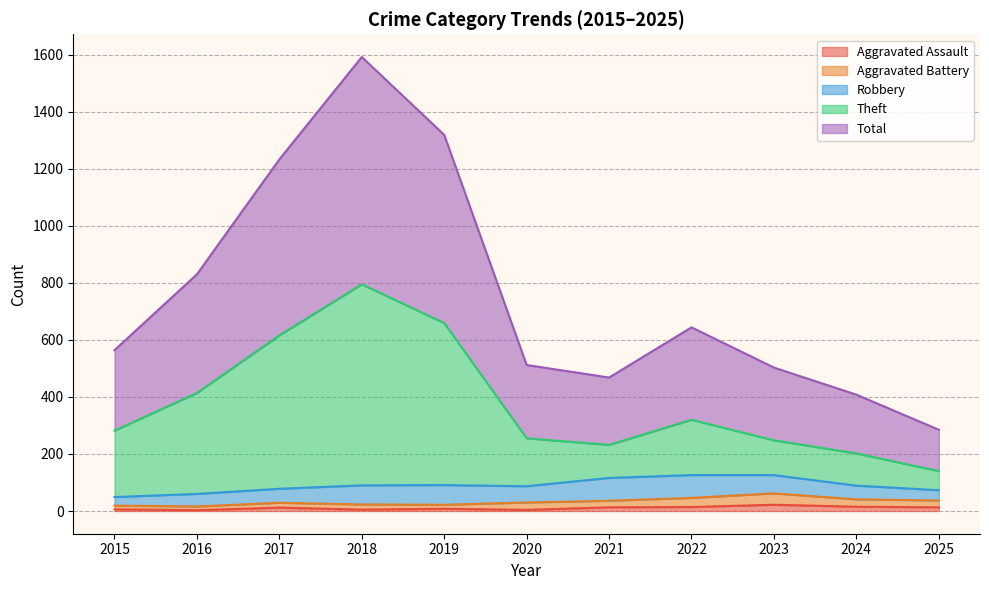

At which category does the chart reach its minimum across all series?

2016